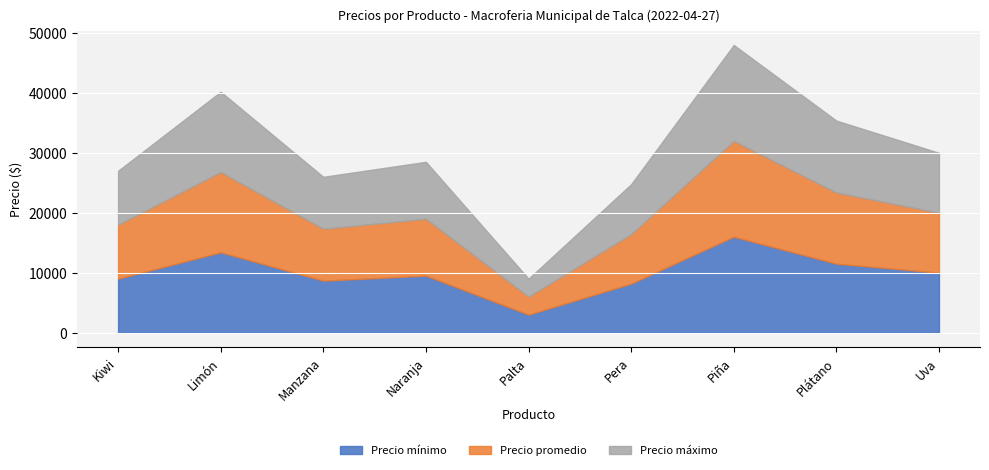

At which label does Precio máximo first exceed 9500?

Limón